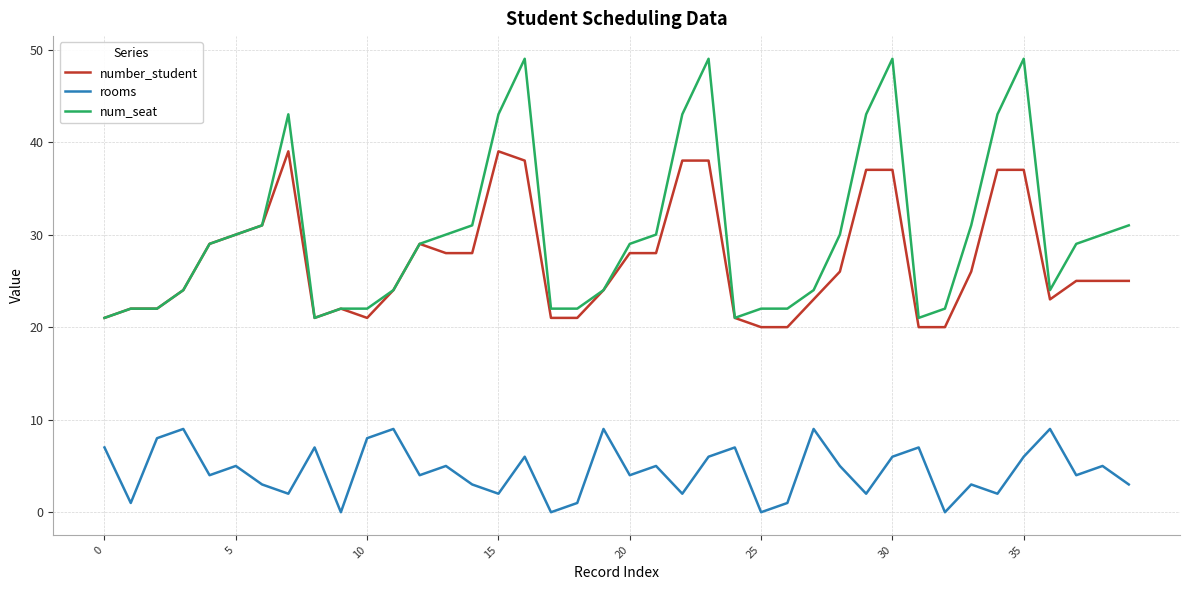

True or false: number_student and rooms cross at least once.

False